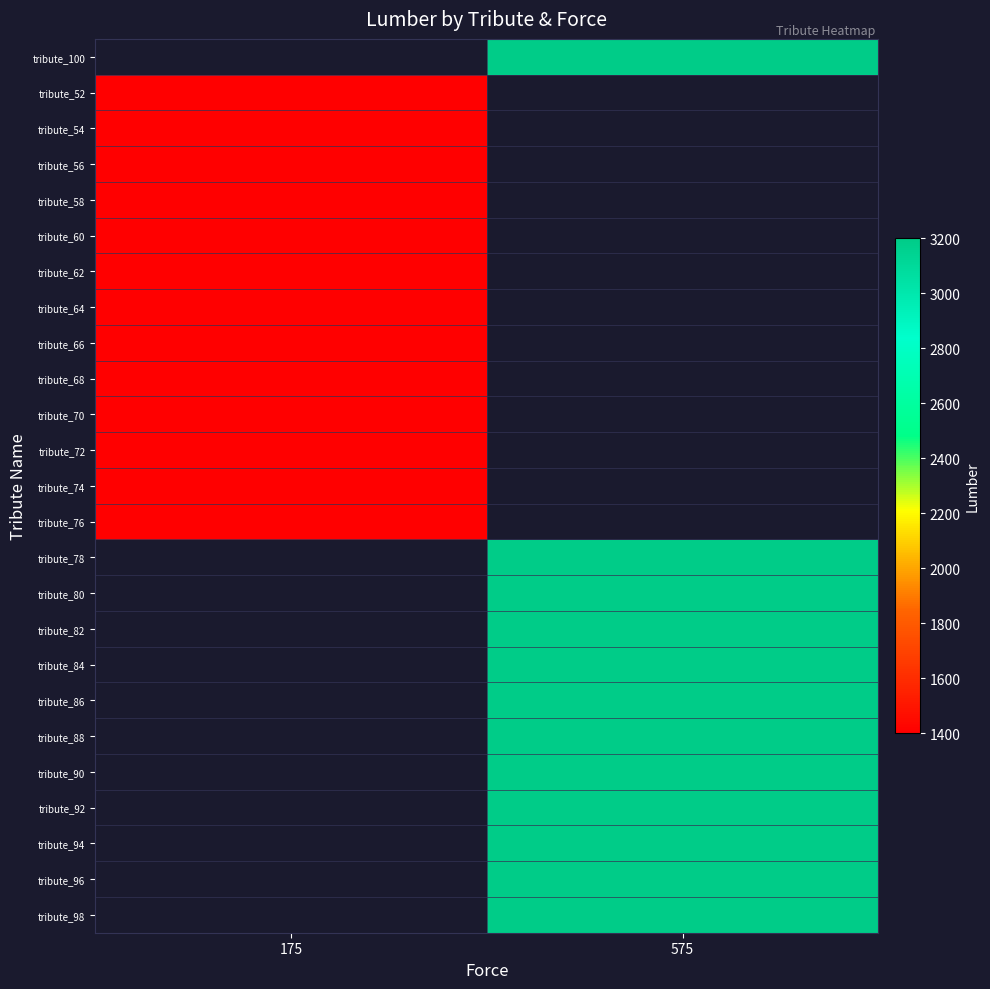

Rank the series by their maximum value, from highest to lowest.

tribute_100, tribute_52, tribute_54, tribute_56, tribute_58, tribute_60, tribute_62, tribute_64, tribute_66, tribute_68, tribute_70, tribute_72, tribute_74, tribute_76, tribute_78, tribute_80, tribute_82, tribute_84, tribute_86, tribute_88, tribute_90, tribute_92, tribute_94, tribute_96, tribute_98